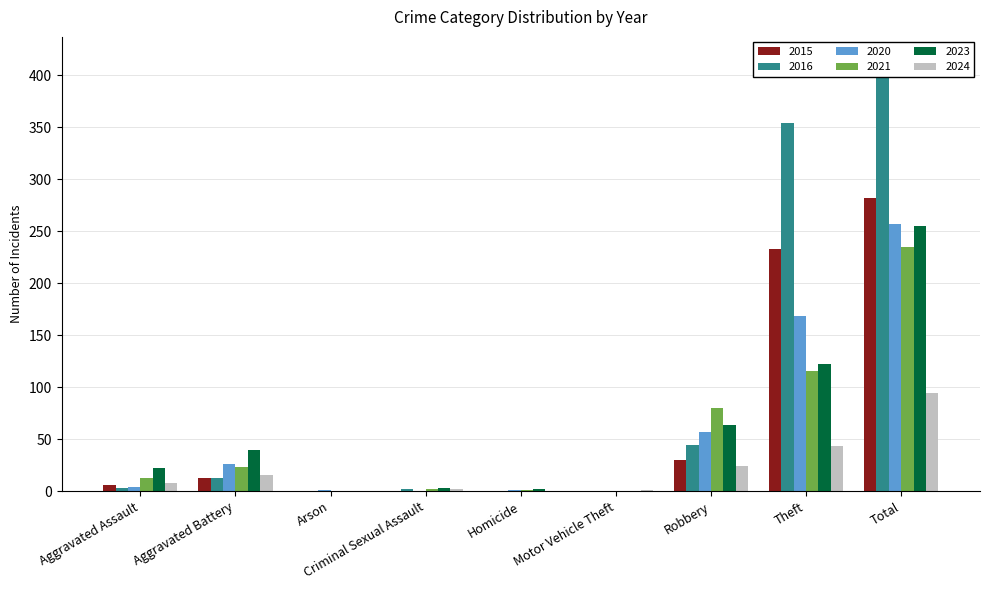

True or false: 2020 has a value of 0 at Motor Vehicle Theft.

True